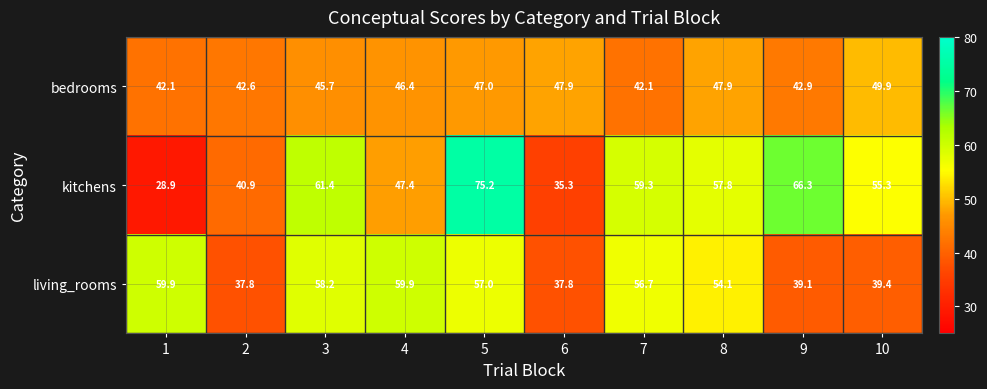

Reading left to right, list all the values displayed in this chart.

bedrooms: 42.1	42.6	45.7	46.4	47.0	47.9	42.1	47.9	42.9	49.9
kitchens: 28.9	40.9	61.4	47.4	75.2	35.3	59.3	57.8	66.3	55.3
living_rooms: 59.9	37.8	58.2	59.9	57.0	37.8	56.7	54.1	39.1	39.4